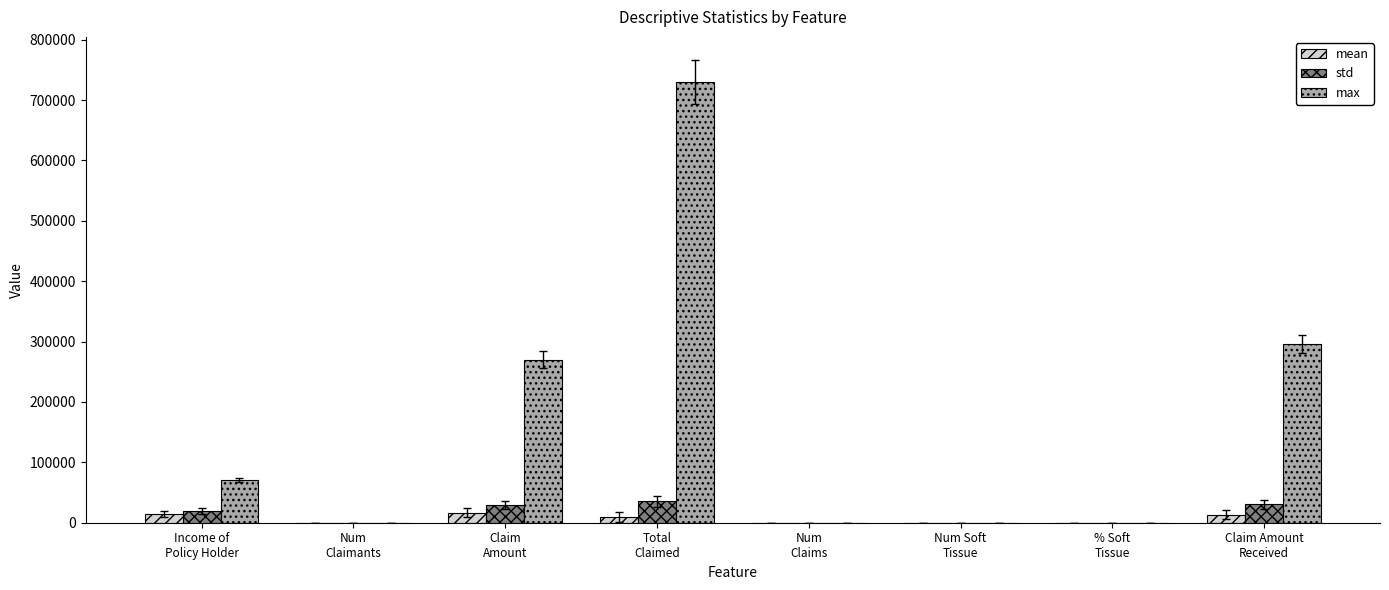

What is the total value across all series at Claim
Amount?

315999.5